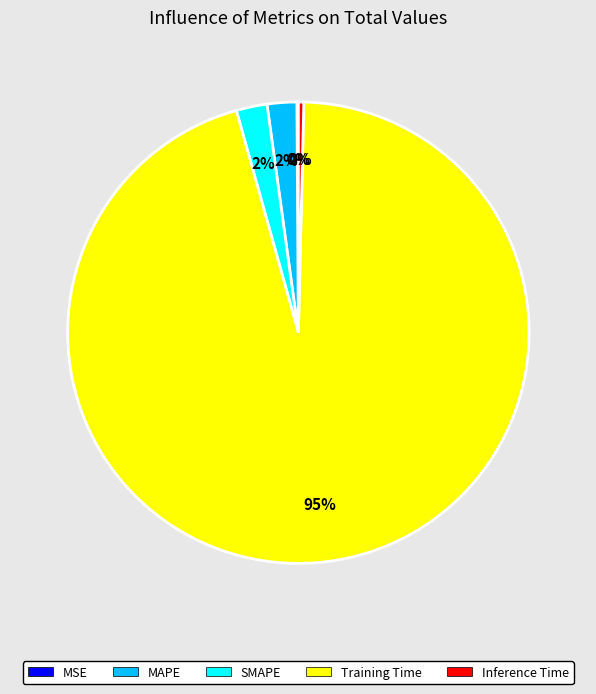

Combined, do SMAPE and MAPE account for over 50%?

No